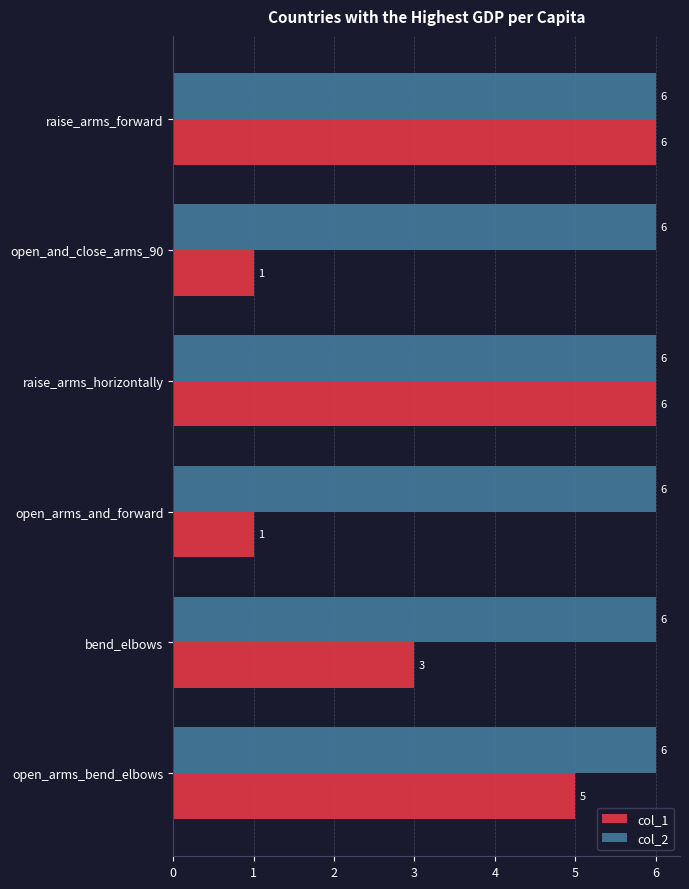

Count the col_1 values in the range 1 to 6.

6